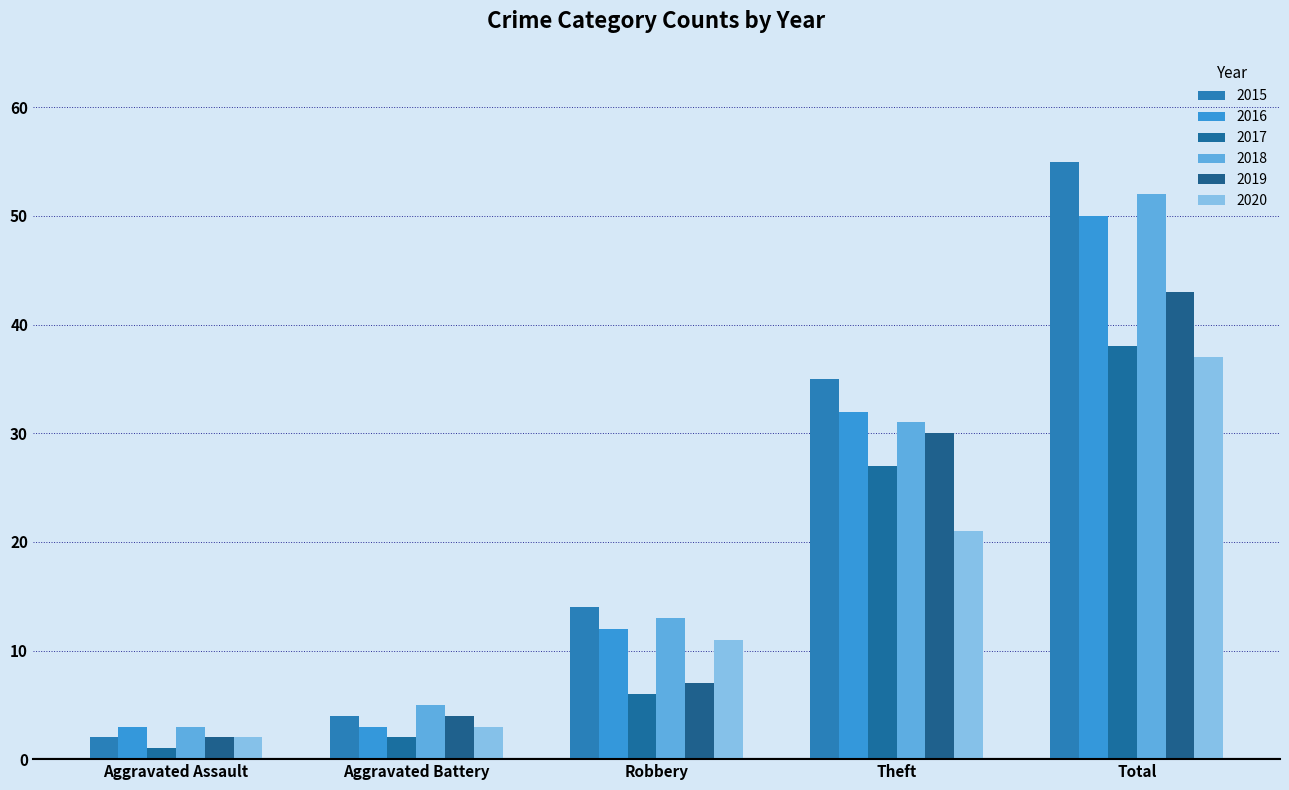

The value of 2019 at Aggravated Battery is 7. True or false?

False